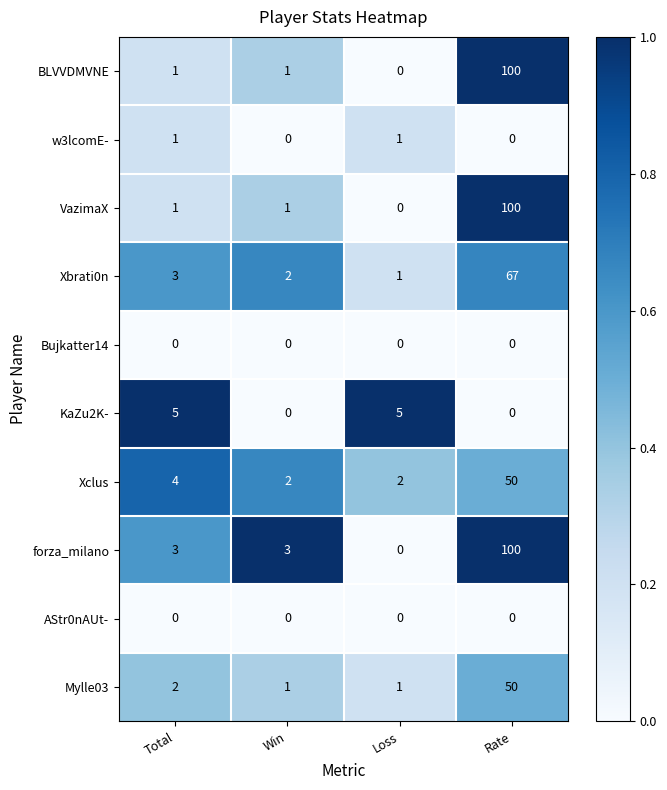

Is the value of Xbrati0n at Total greater than the value of KaZu2K- at Win?

Yes